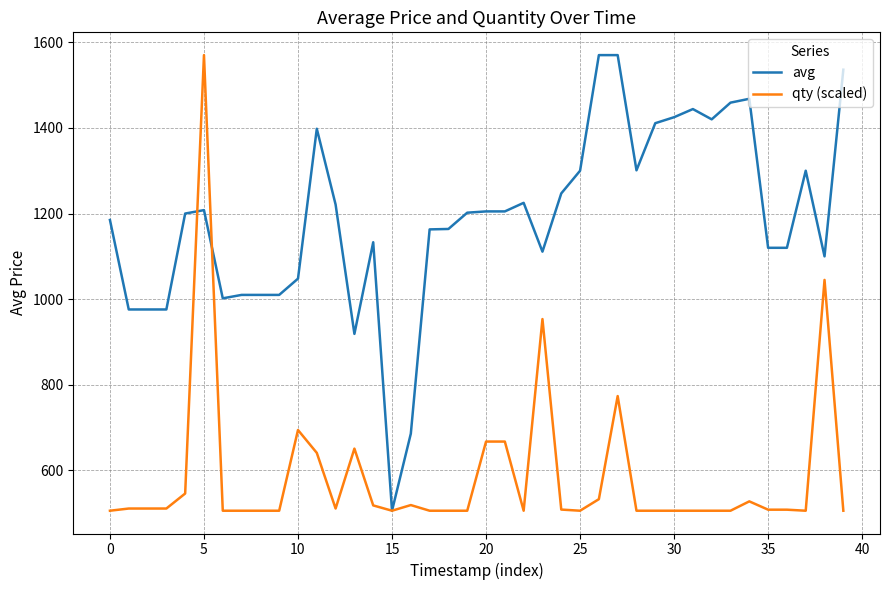

List the series in order of their overall mean, lowest first.

qty (scaled), avg